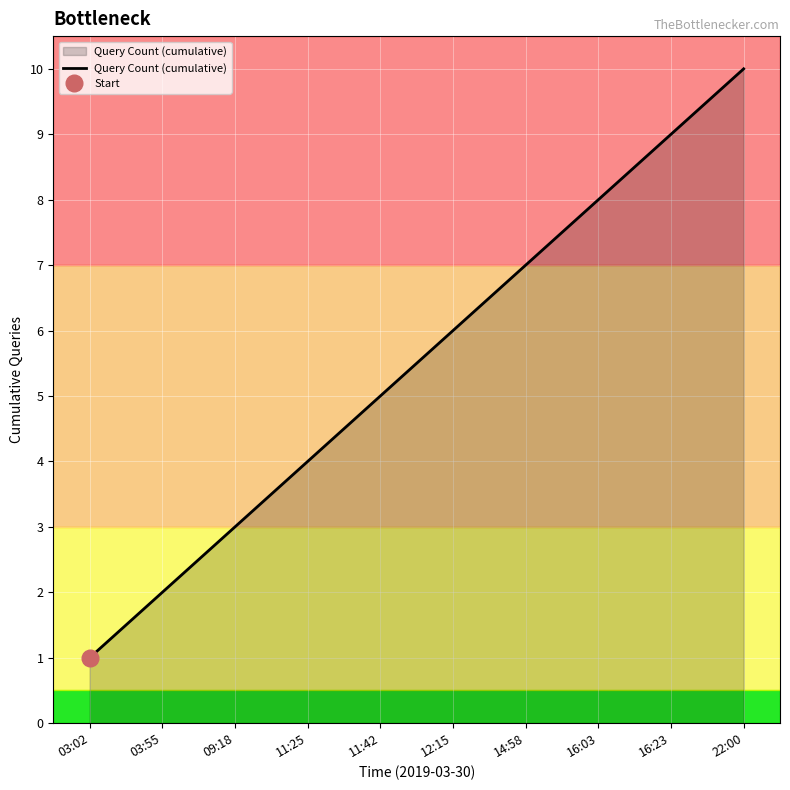

Between 16:23 and 11:25, which is larger?

16:23